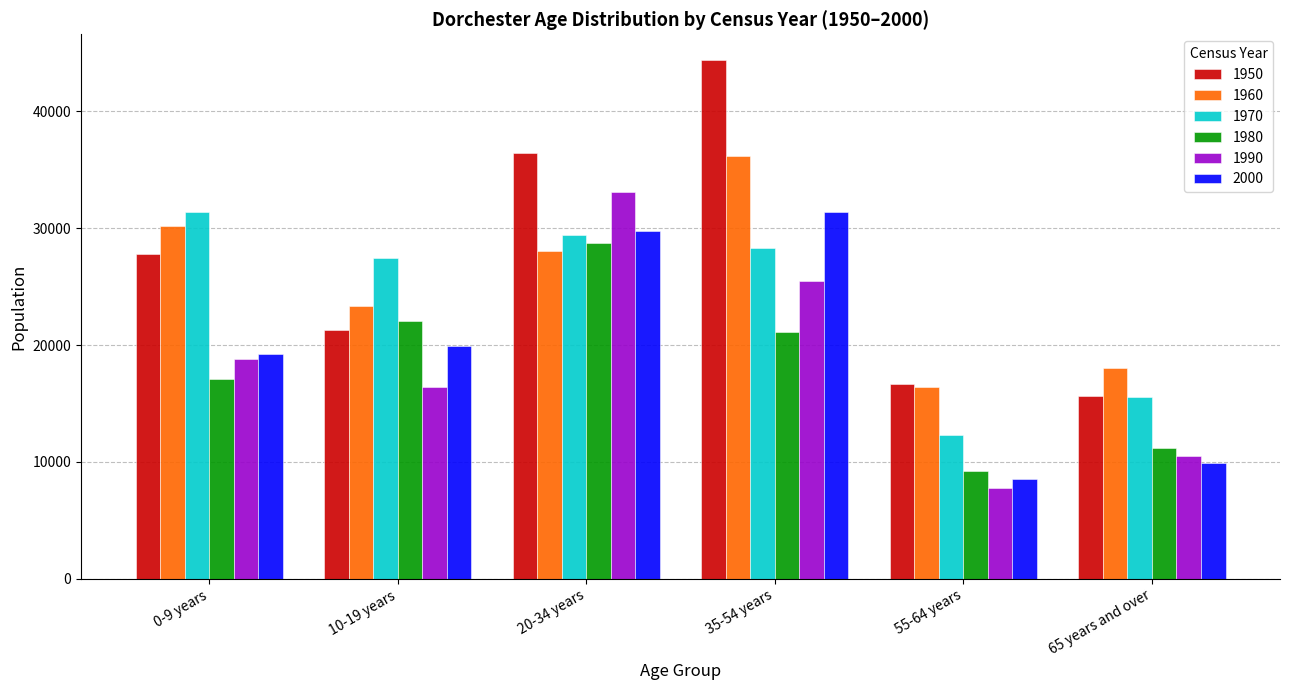

What is the maximum value shown in the chart?

44370